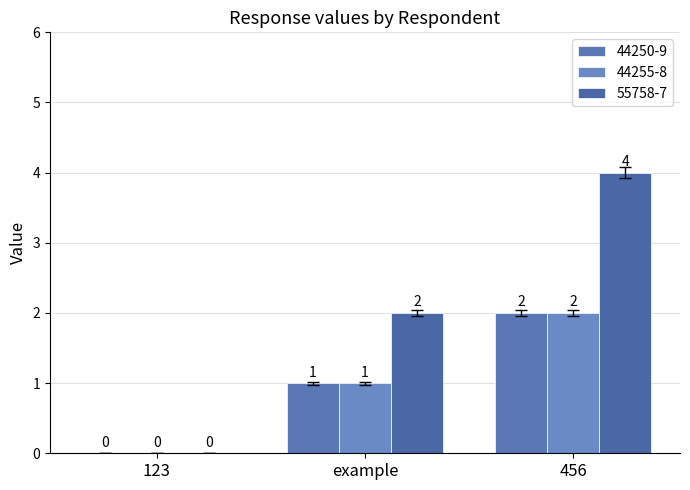

At which label does 44250-9 reach its peak?

456